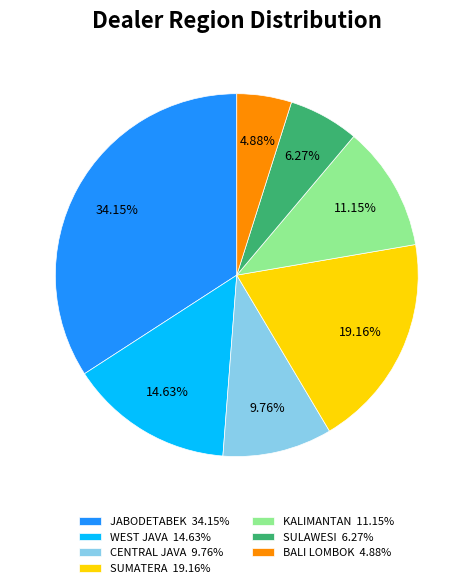

To the nearest percent, what percentage of the pie is CENTRAL JAVA?

10%